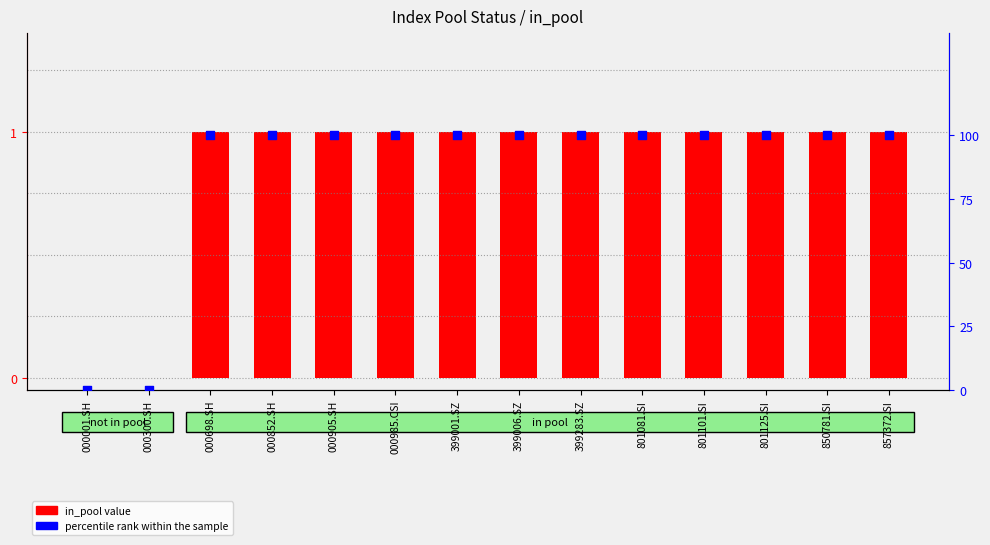

Which series has the largest total across all categories?

percentile rank within the sample